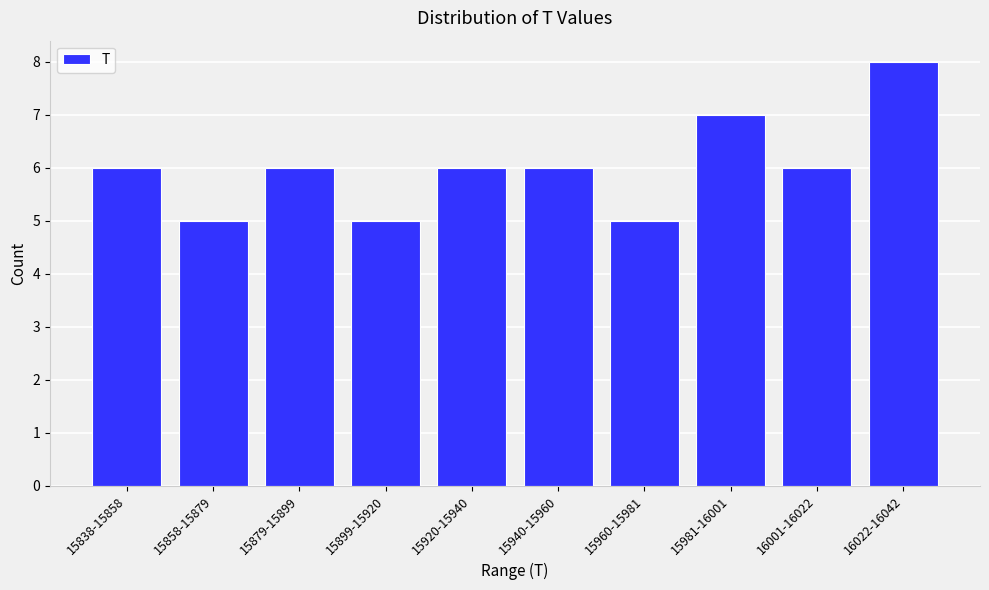

Reading right to left, extract all data points from this chart.

16022-16042=8	16001-16022=6	15981-16001=7	15960-15981=5	15940-15960=6	15920-15940=6	15899-15920=5	15879-15899=6	15858-15879=5	15838-15858=6